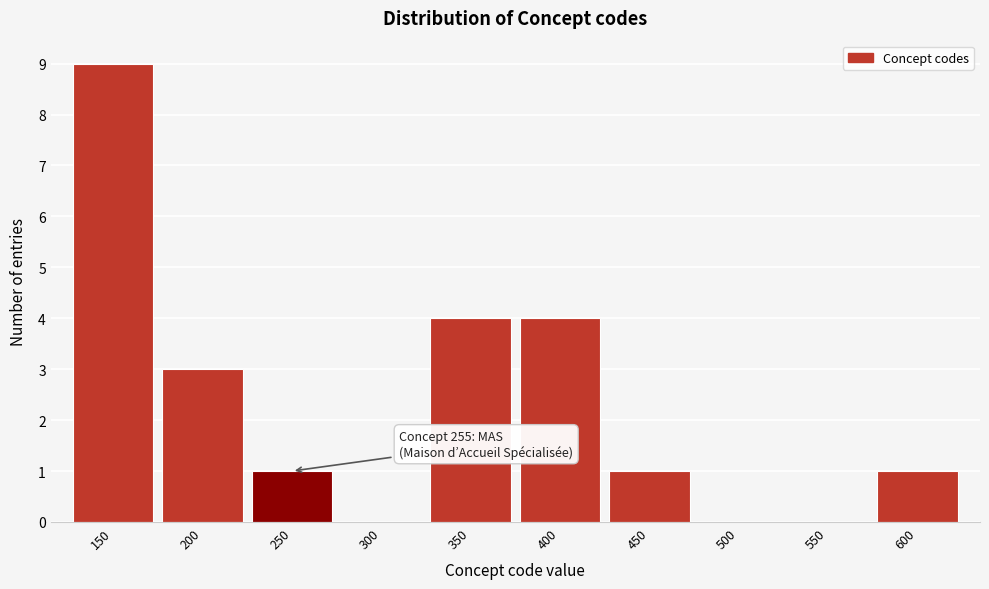

Reading left to right, what are all the values shown in this chart?

150=9	200=3	250=1	300=0	350=4	400=4	450=1	500=0	550=0	600=1